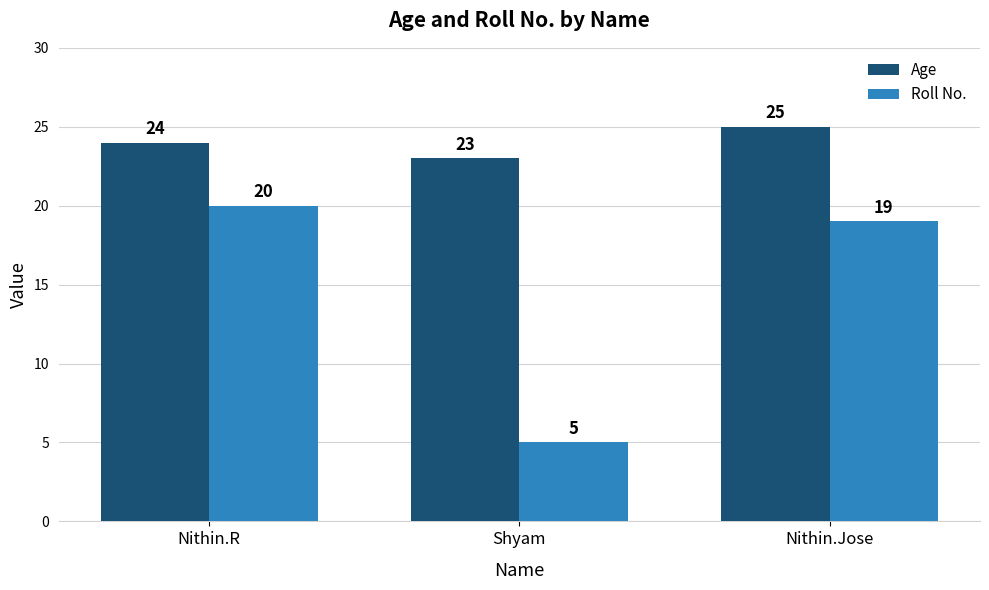

Reading right to left, transcribe all the data shown in this chart.

Age: Nithin.Jose=25	Shyam=23	Nithin.R=24
Roll No.: Nithin.Jose=19	Shyam=5	Nithin.R=20